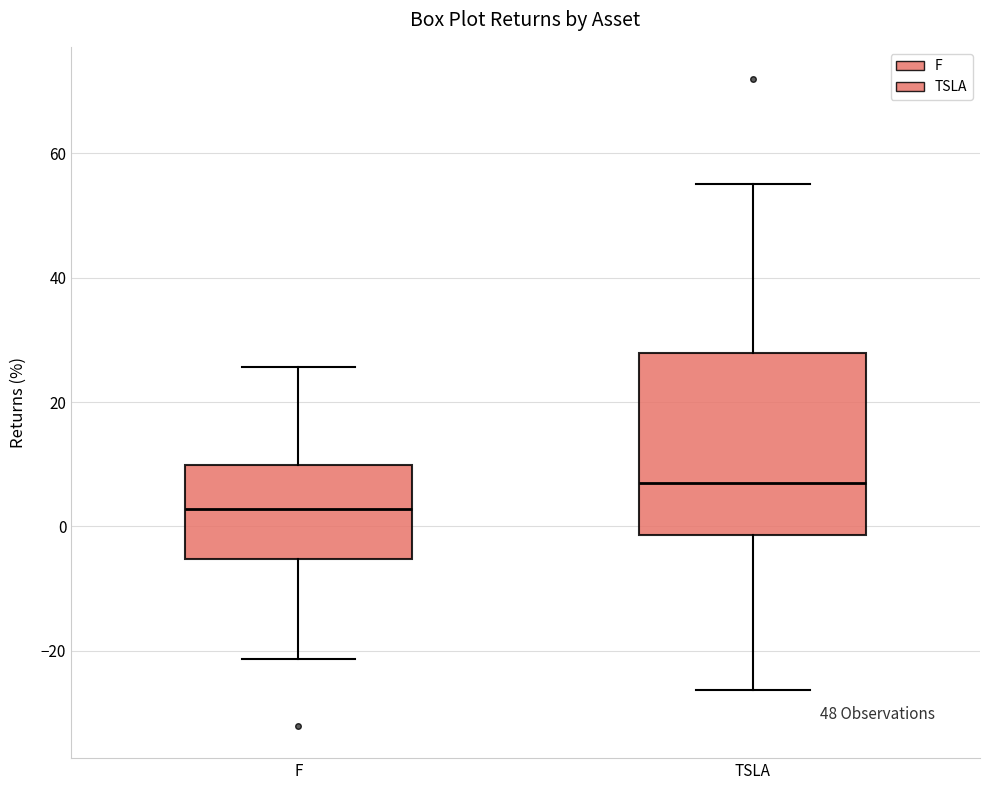

Where does the median line of the box for F sit on the y-axis? The values are not printed on the chart, so give them approximately, as read against the axis.

2